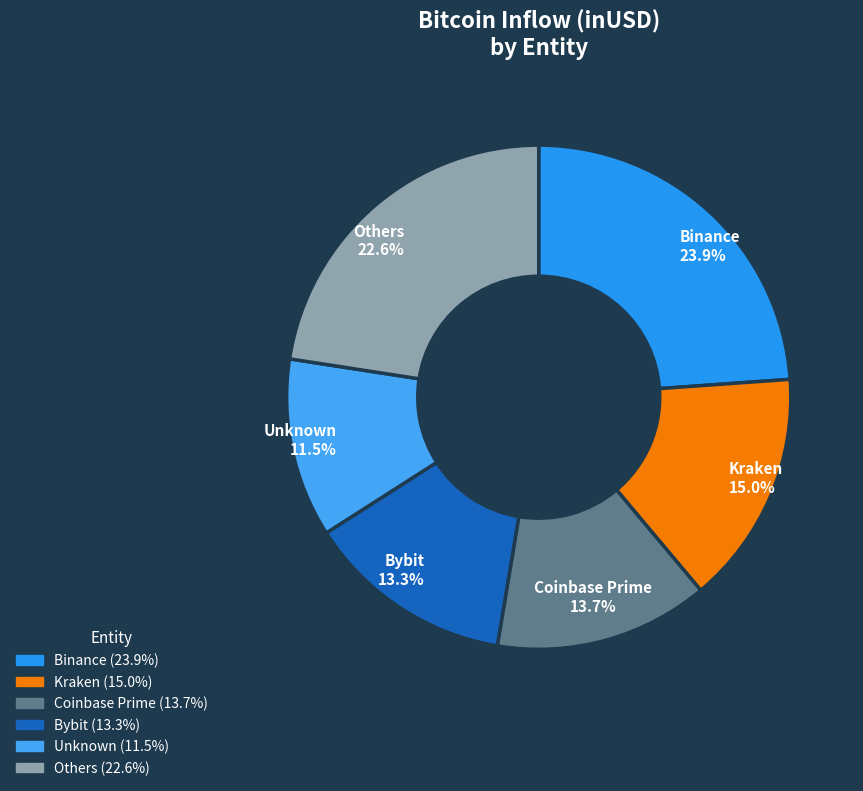

Which has a higher value, Binance or Kraken?

Binance